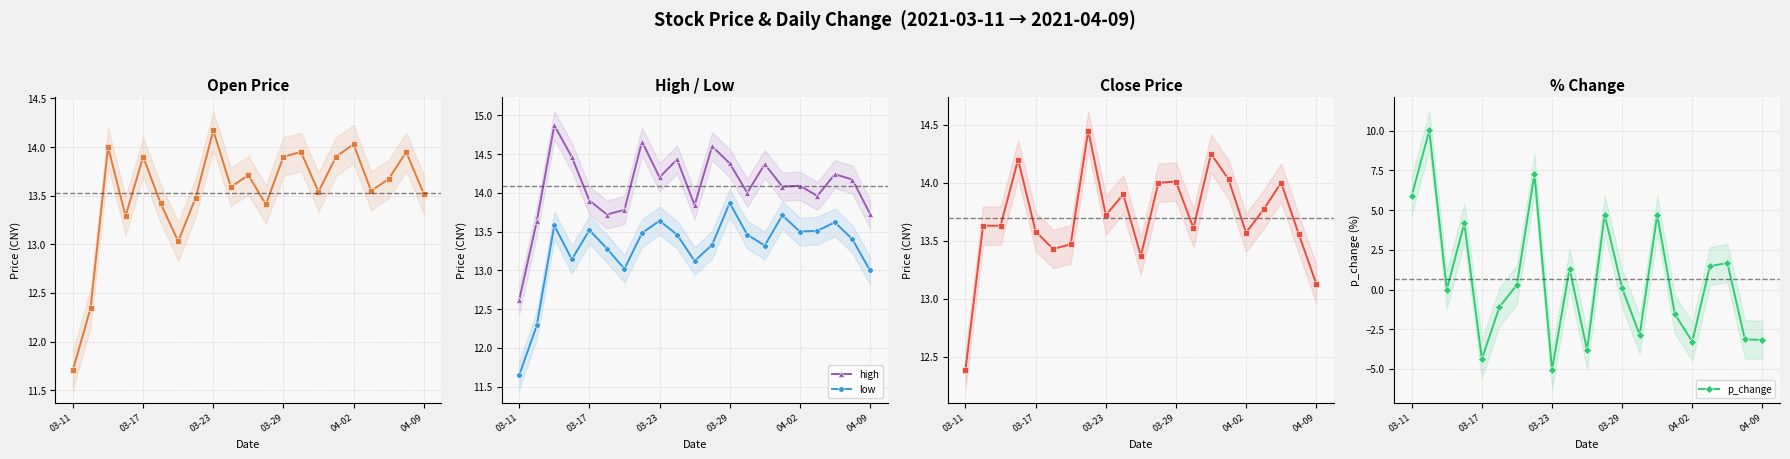

At which label does low reach its minimum?

03-11